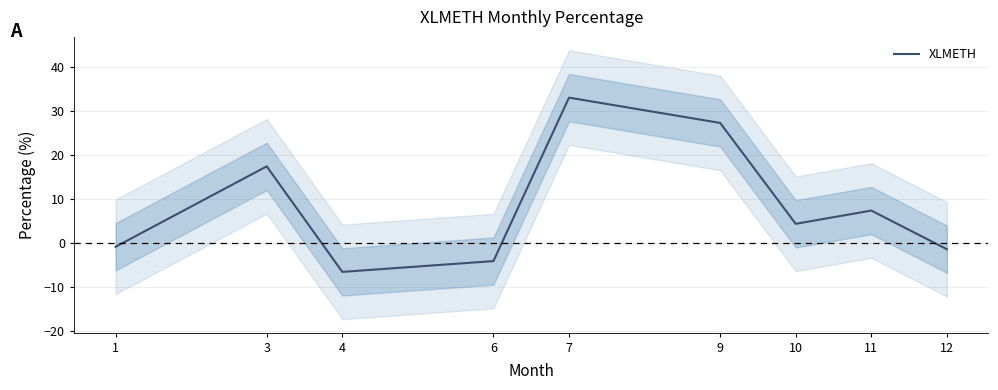

What is the approximate value at 10?

4.3